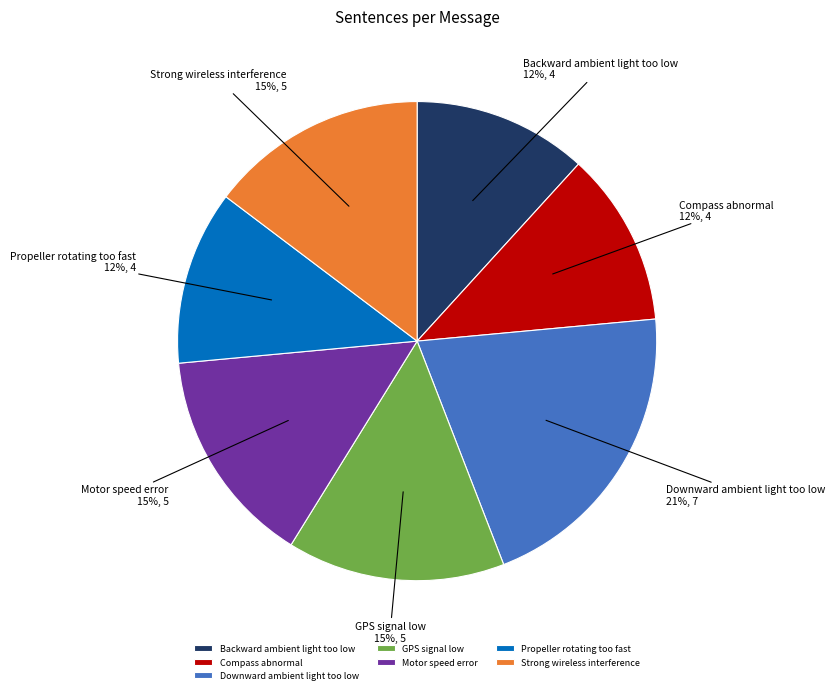

Do Motor speed error and Strong wireless interference together represent more than half of the pie?

No